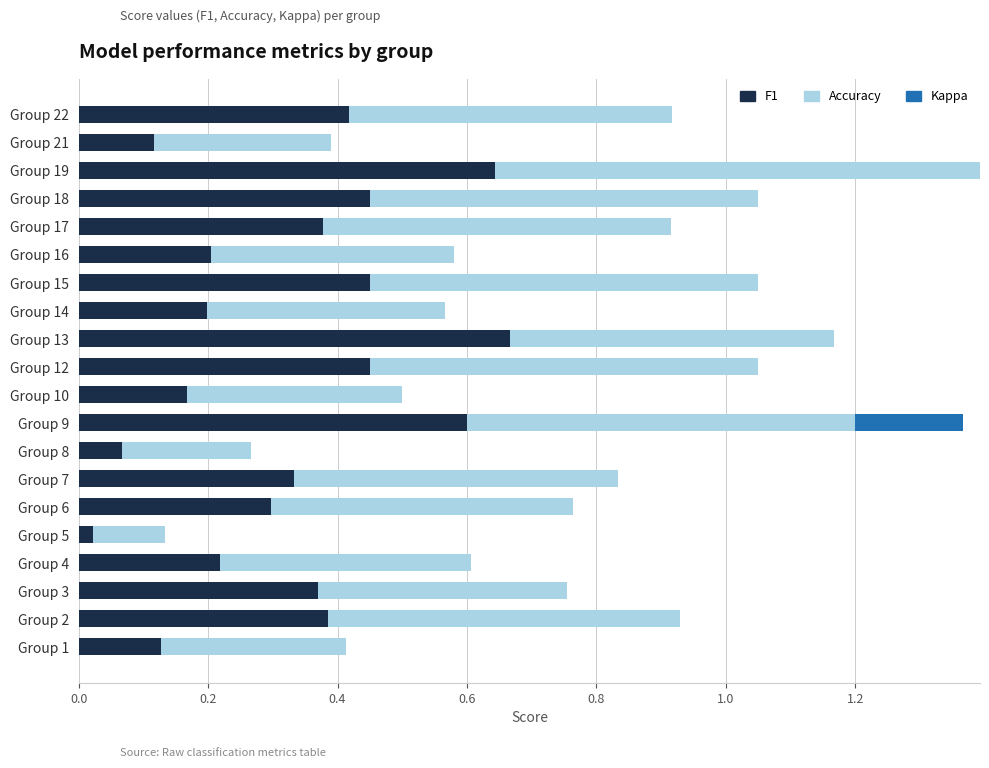

What is the total value across all series at Group 17?

0.9